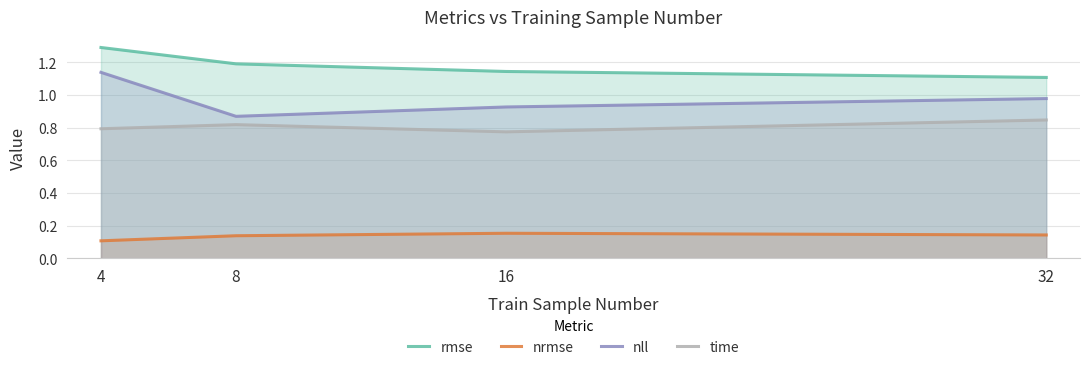

Between 4 and 8, which is larger?

4